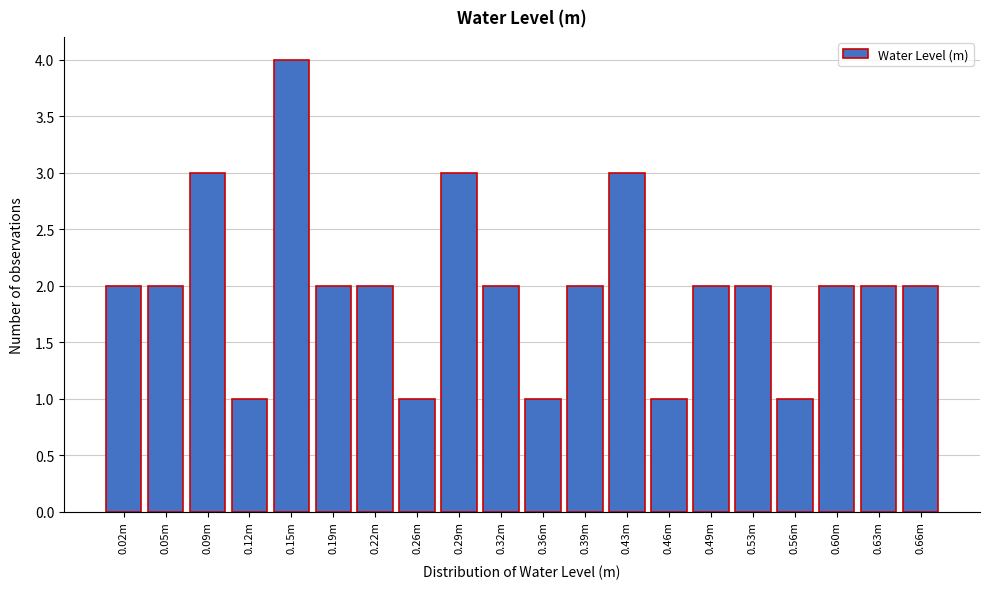

Reading right to left, what are all the values shown in this chart?

2	2	2	1	2	2	1	3	2	1	2	3	1	2	2	4	1	3	2	2